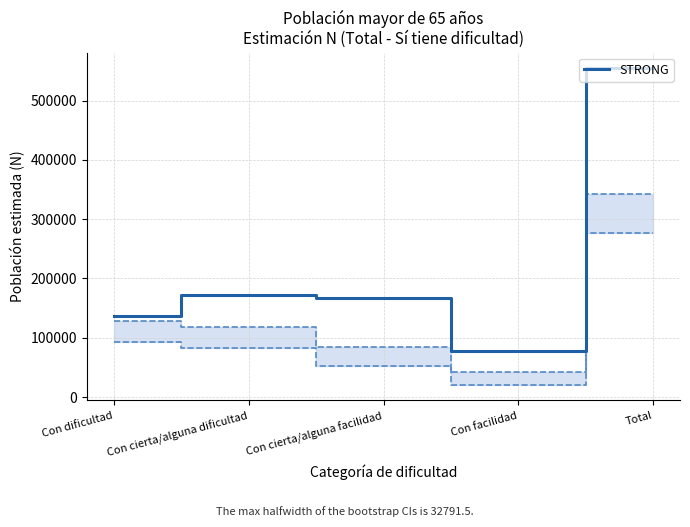

True or false: the data shows 108979 at Con facilidad.

False